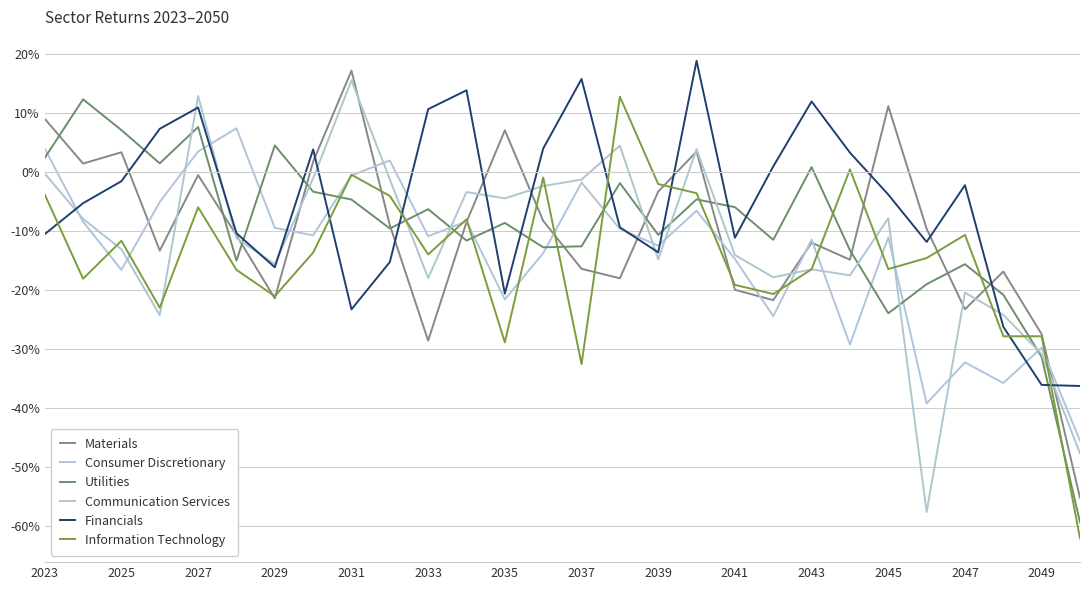

Is this an area chart (filled region under the line)?

No